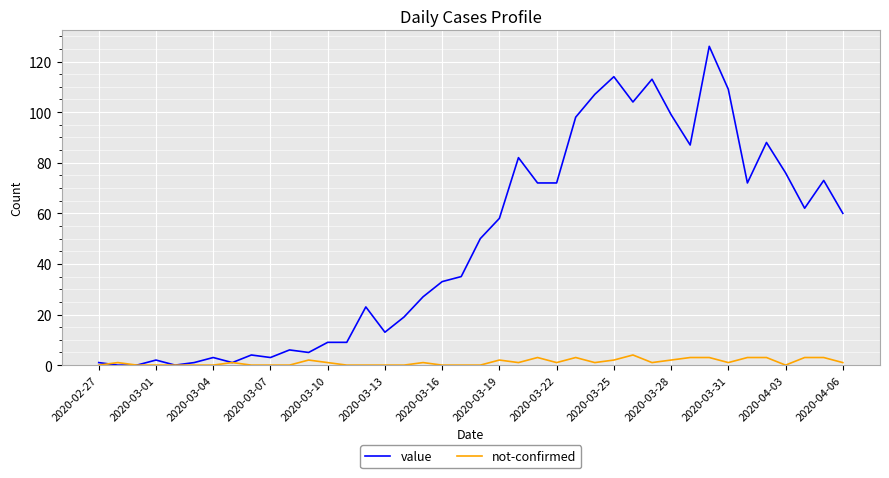

How many distinct data groups are displayed?

2